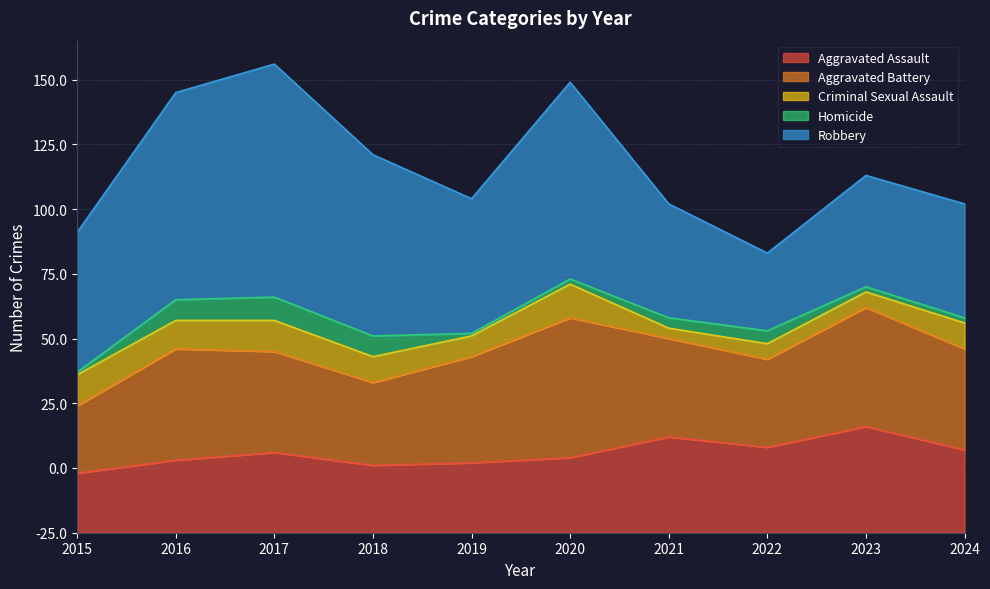

Reading right to left, extract all data points from this chart.

Aggravated Assault: 32	41	33	37	29	27	26	31	28	23
Aggravated Battery: 39	46	34	38	54	41	32	39	43	26
Criminal Sexual Assault: 10	6	6	4	13	8	10	12	11	12
Homicide: 2	2	5	4	2	1	8	9	8	1
Robbery: 44	43	30	44	76	52	70	90	80	54